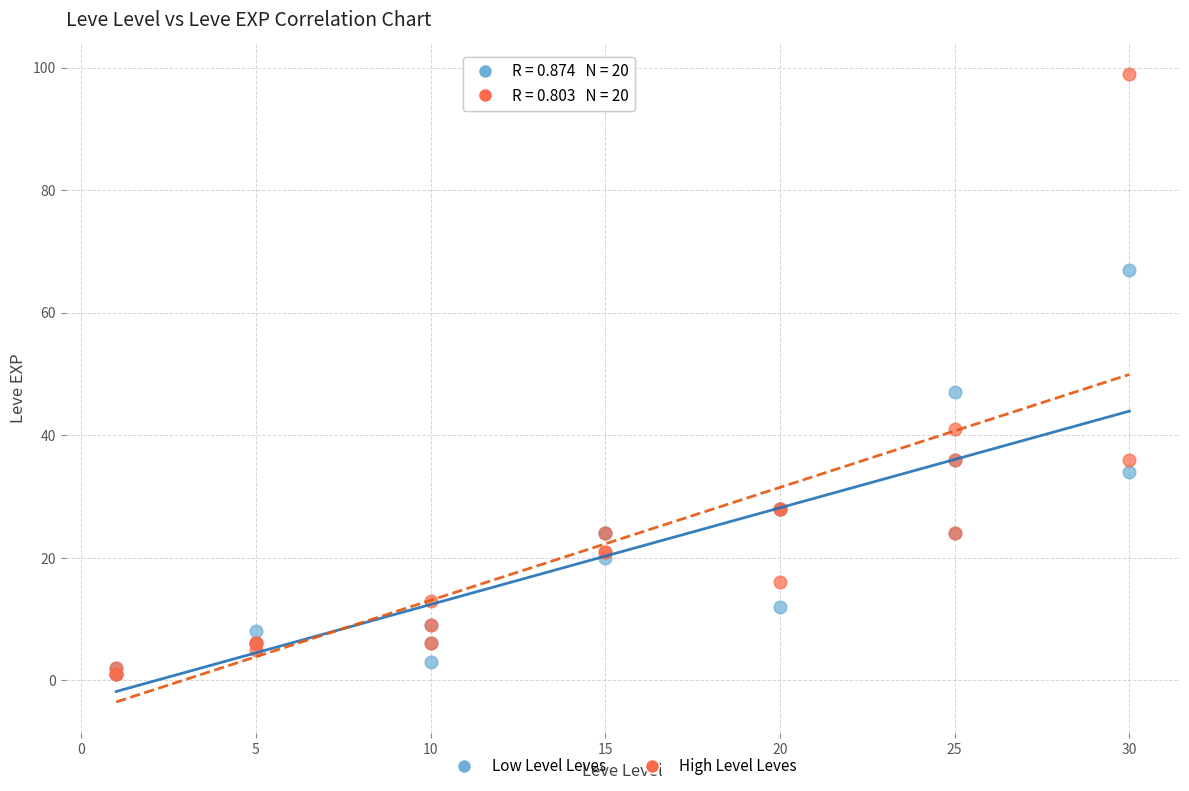

In the High Level Leves series, what Y value is closest to 50?

41